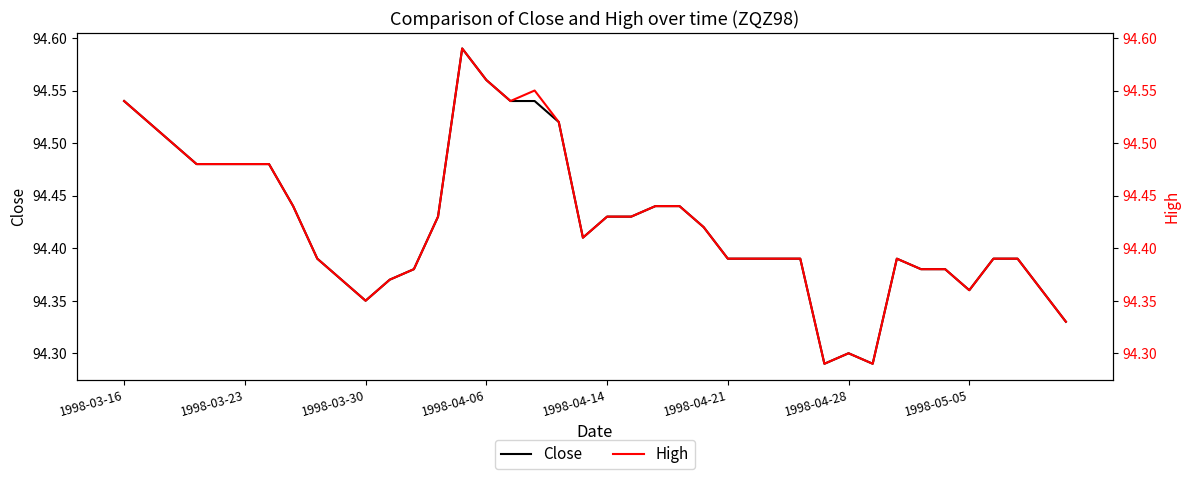

How many series are shown in this chart?

2